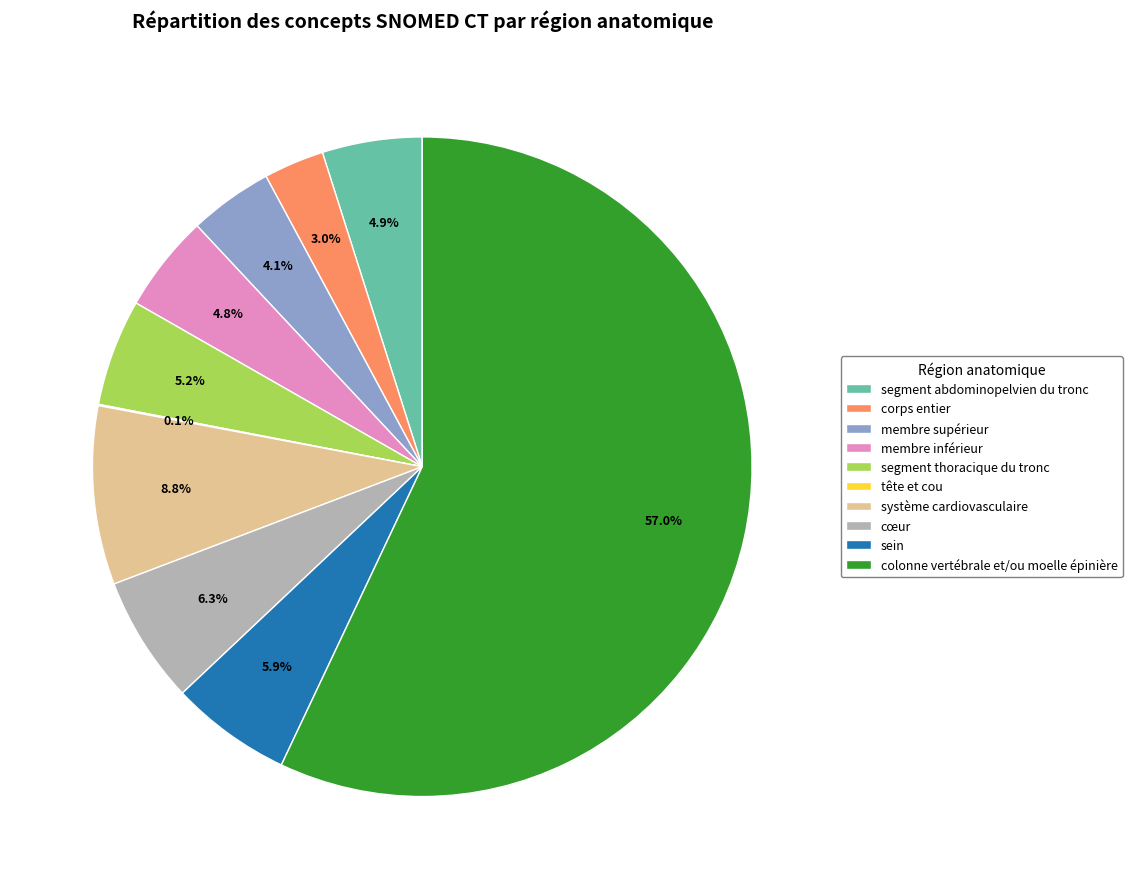

What is the largest slice in the pie chart?

colonne vertébrale et/ou moelle épinière